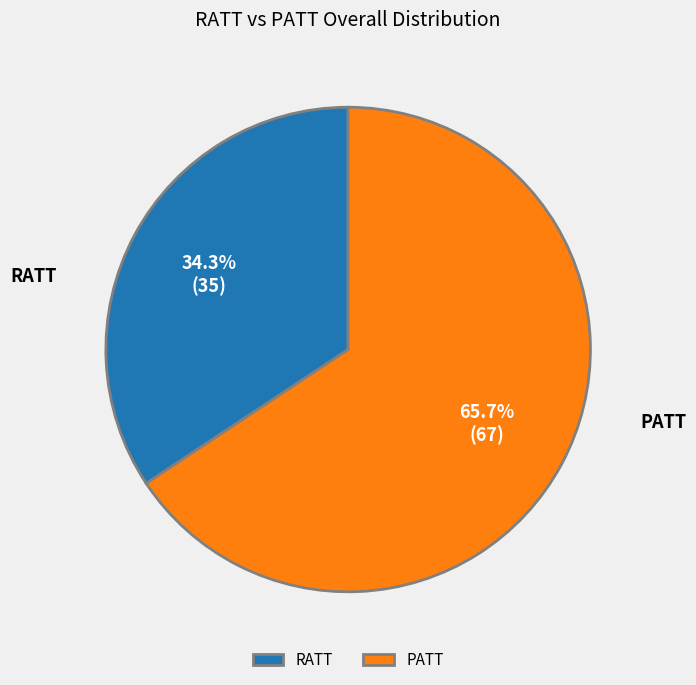

Is there a majority slice in this chart?

Yes